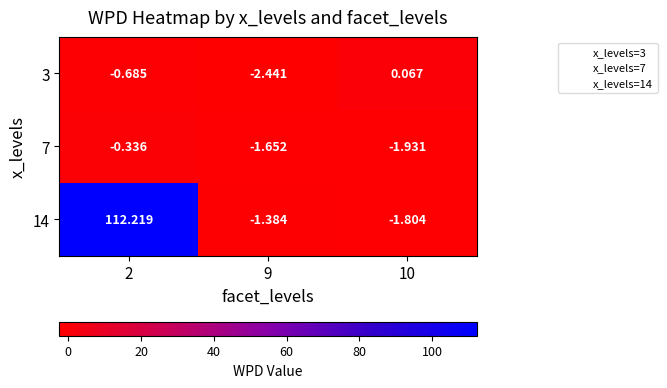

Which category has the highest value across all series?

2